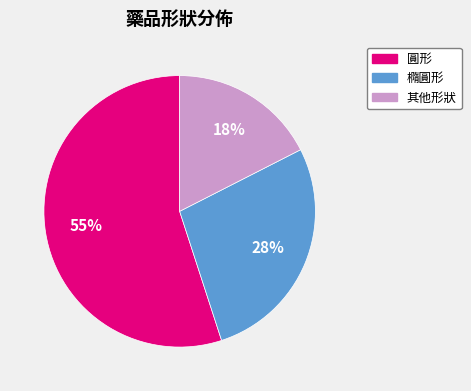

To the nearest percent, what is the difference between the largest and smallest slice percentages?

38%